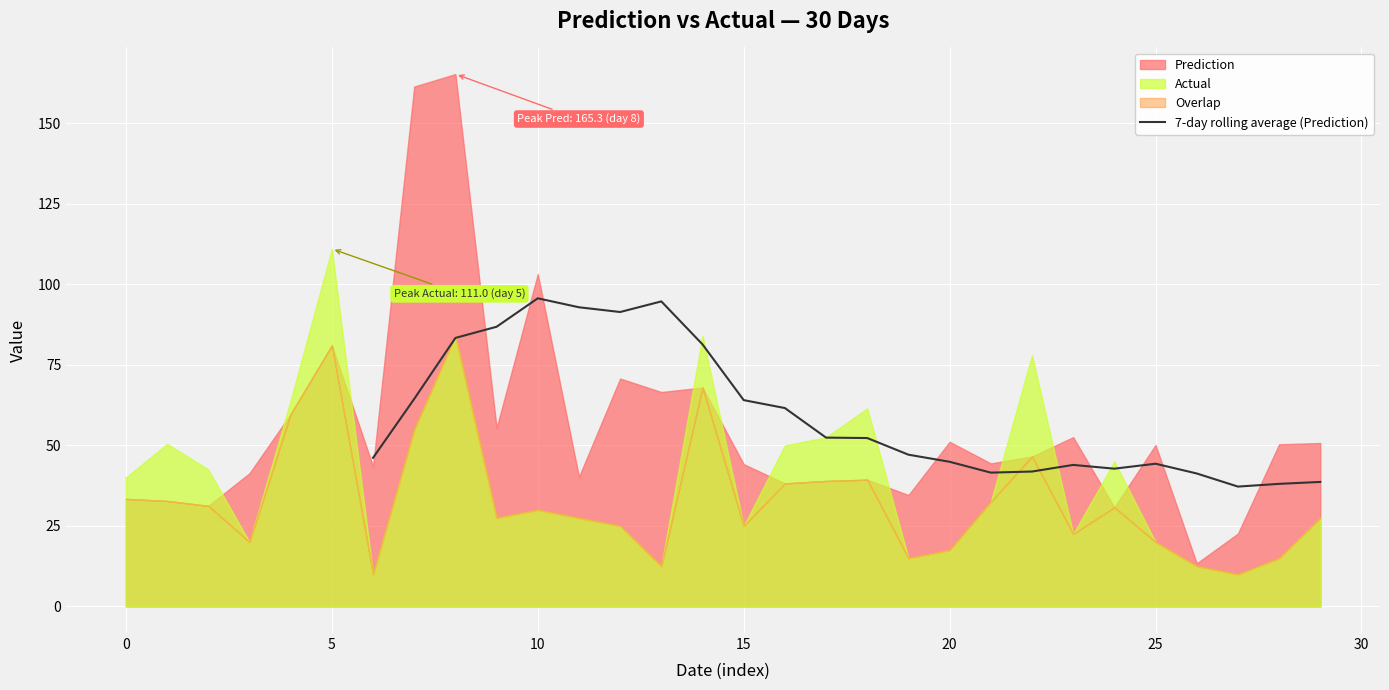

How many lines are shown in the chart?

1